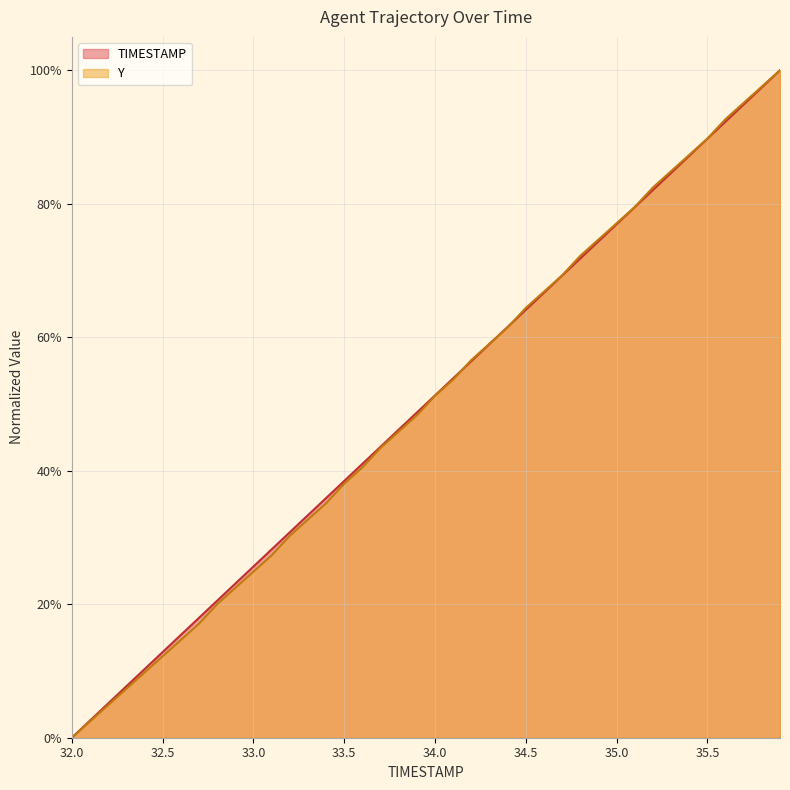

Is it true that Y equals 0.2 at 35.5?

False